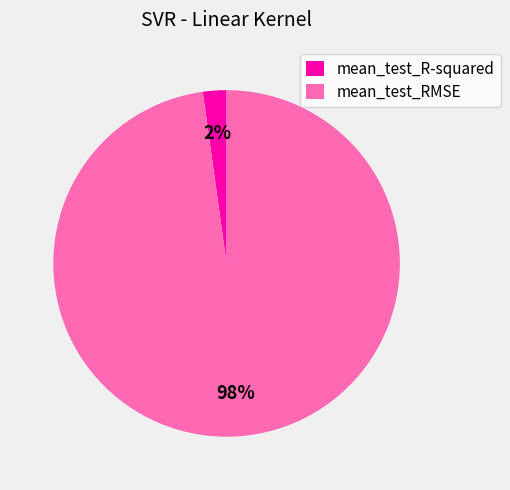

What is the smallest slice in the pie chart?

mean_test_R-squared